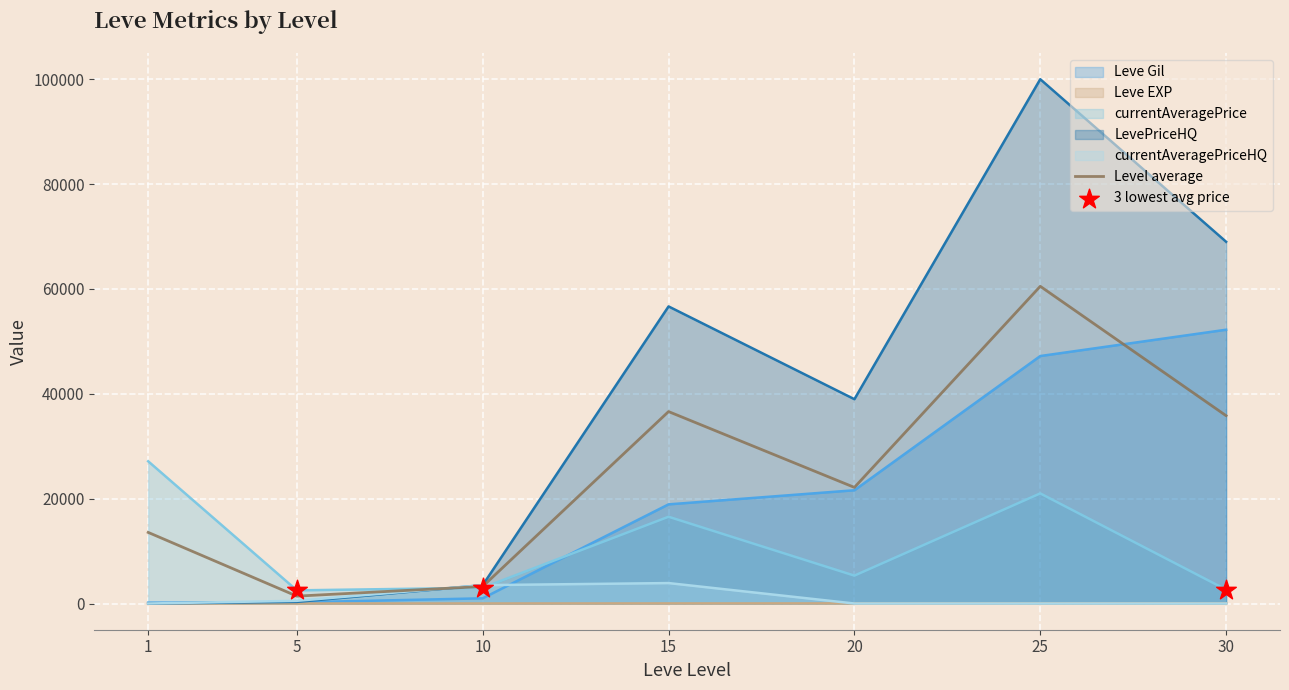

Which series has the largest total across all categories?

LevePriceHQ